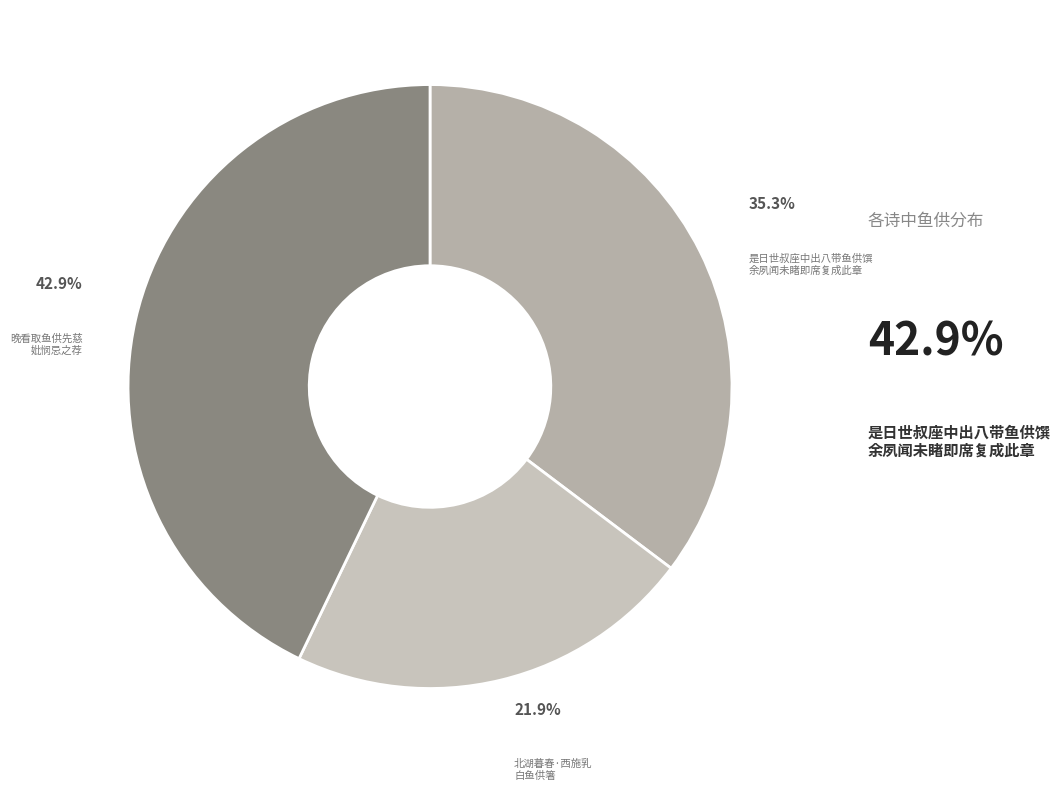

To the nearest percent, what is the average slice percentage?

33%